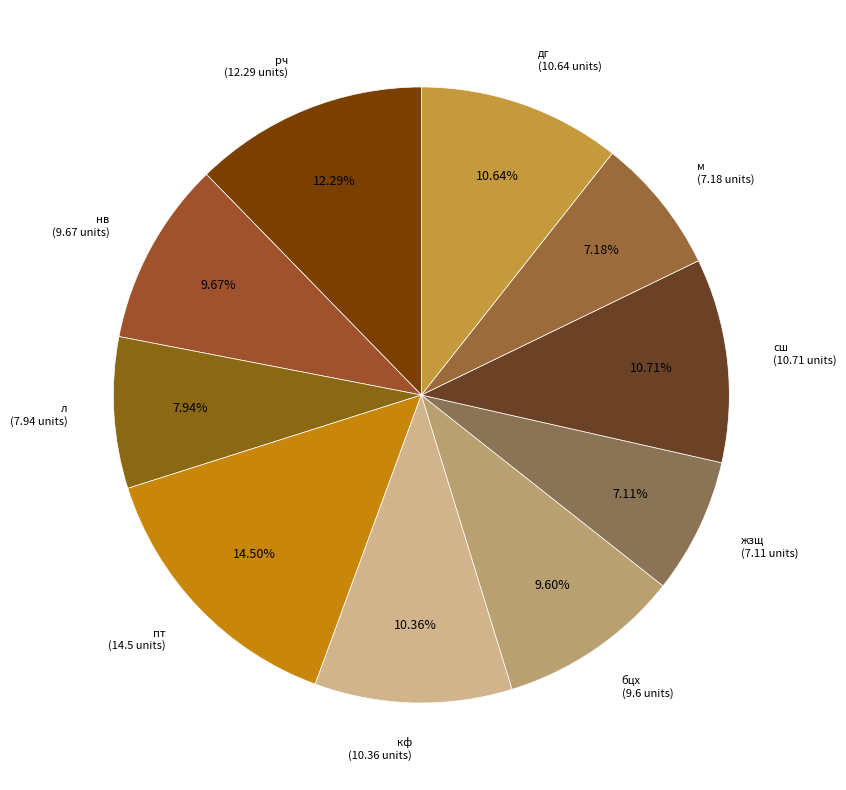

Between кф and м, which is larger?

кф